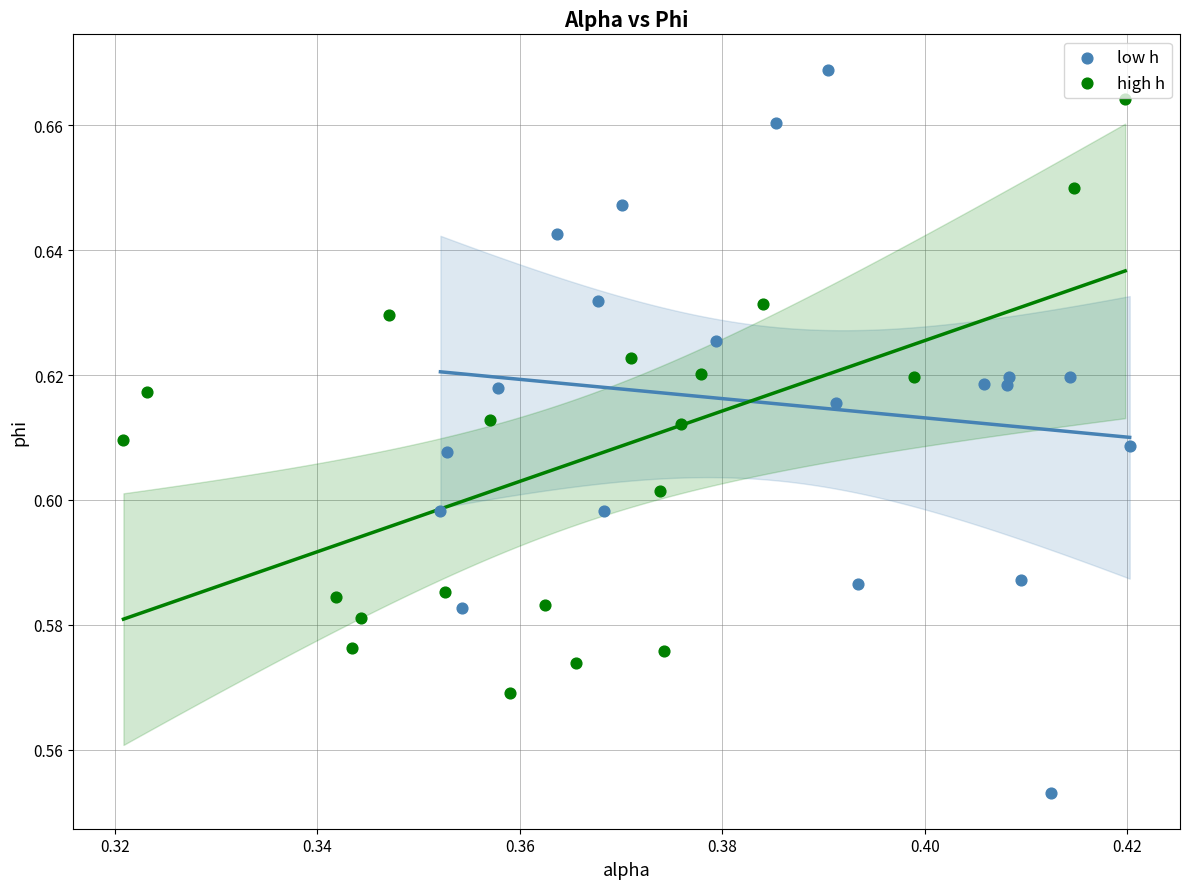

Which series reaches the minimum Y coordinate?

low h